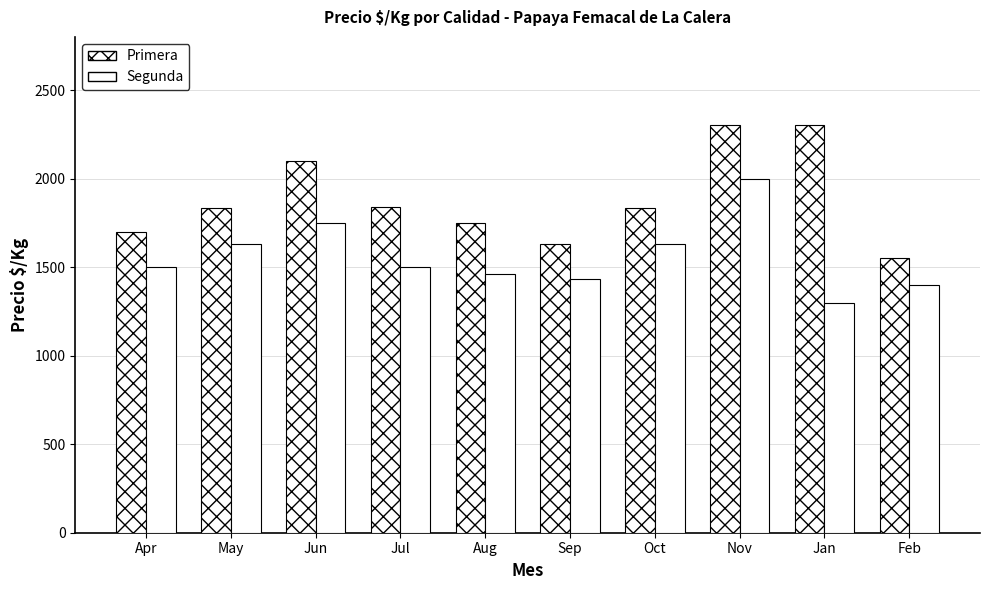

How many values in the Segunda series are below 1500?

4